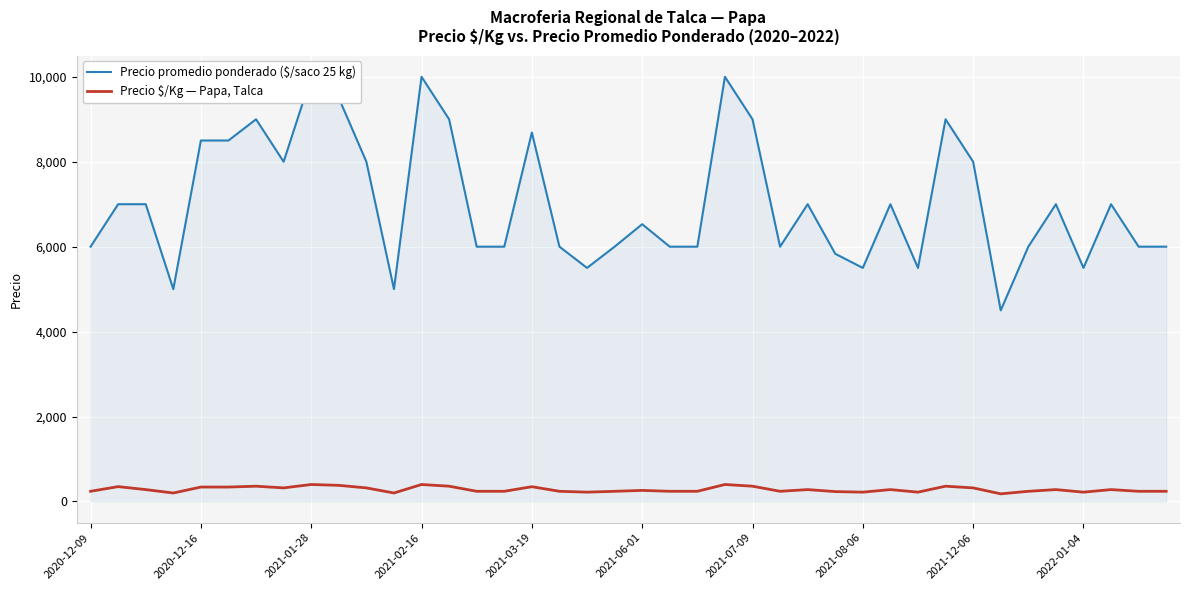

What is the maximum value for Precio $/Kg — Papa, Talca?

400